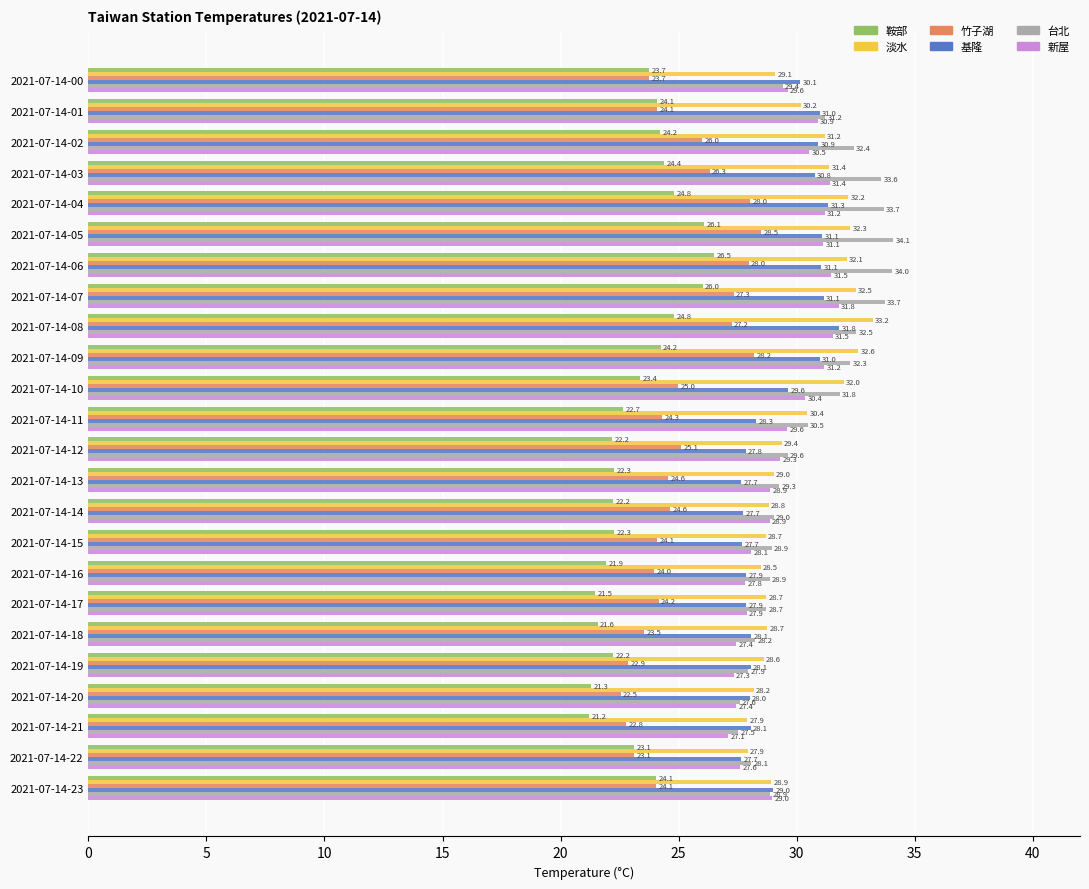

What is the maximum value for 竹子湖?

28.5